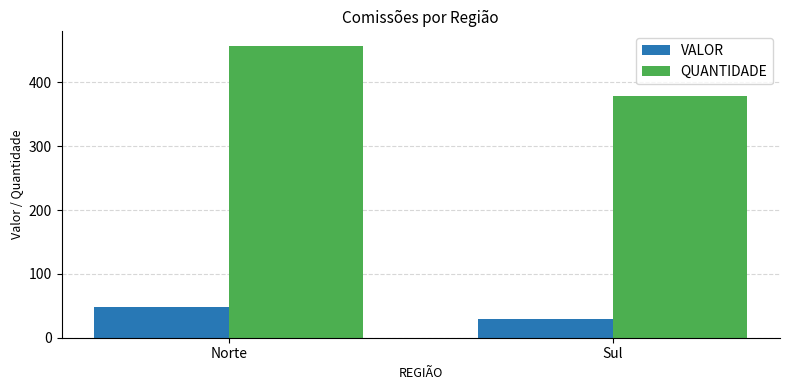

What is the label of the 1st bar from the right?

Sul